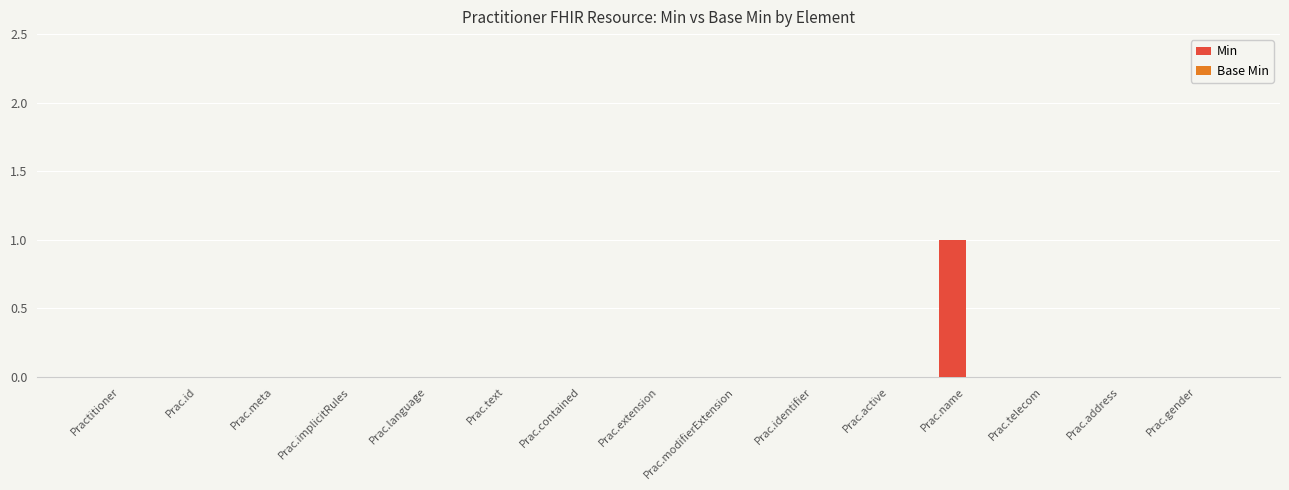

Which has a higher value, Prac.implicitRules or Prac.name?

Prac.name